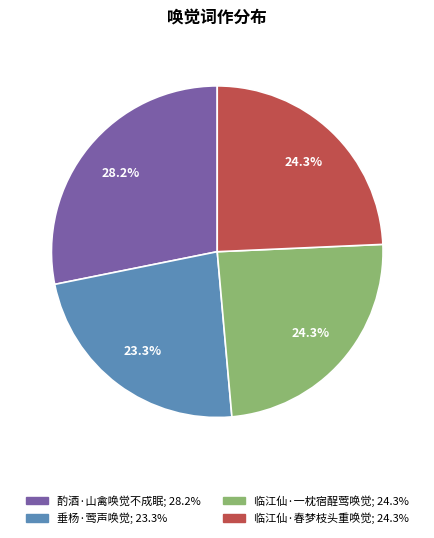

Between 垂杨·莺声唤觉 and 酌酒·山禽唤觉不成眠, which is larger?

酌酒·山禽唤觉不成眠